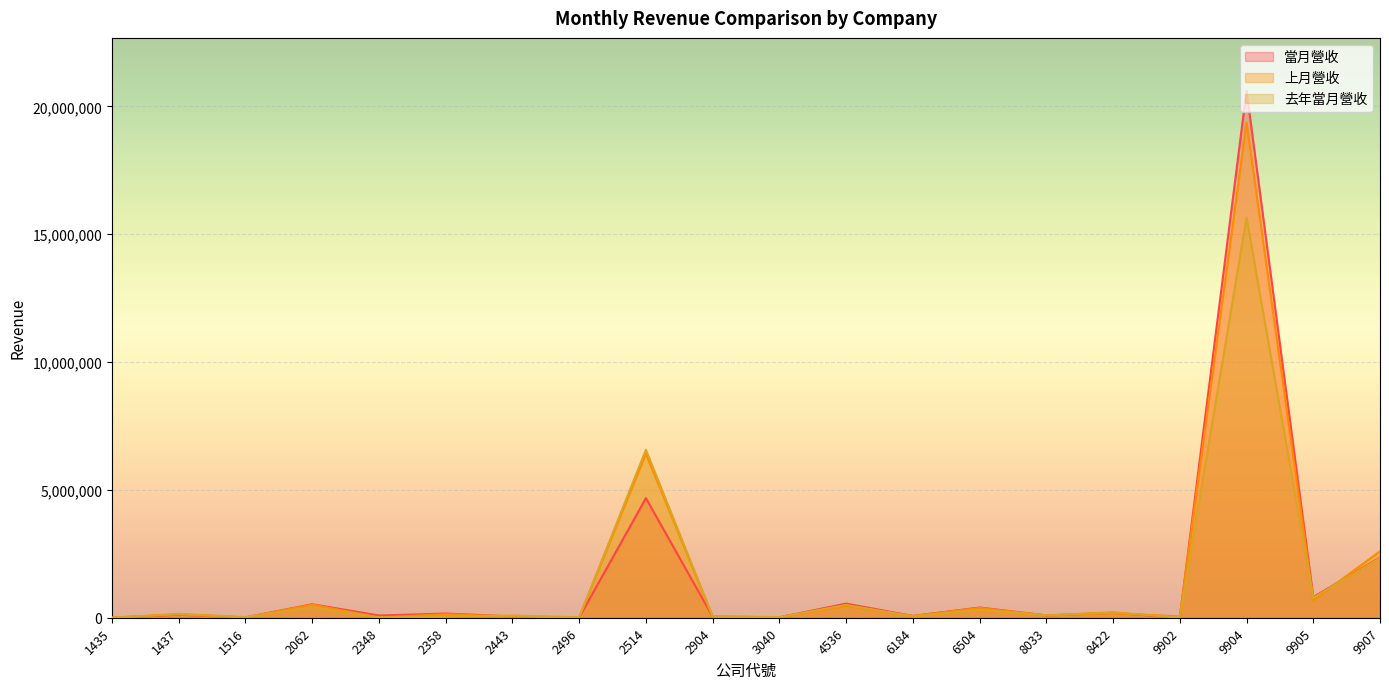

Which series changed the most between 8033 and 9907?

上月營收